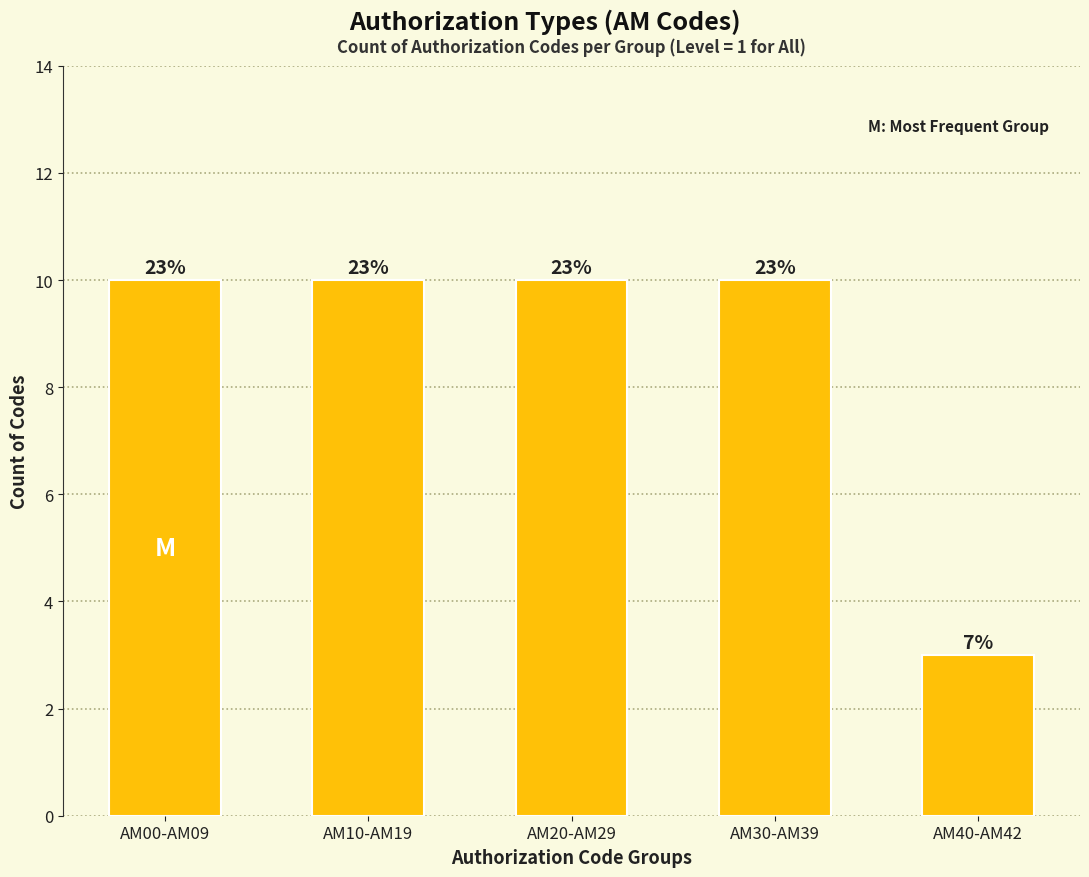

Are the bars horizontal?

No